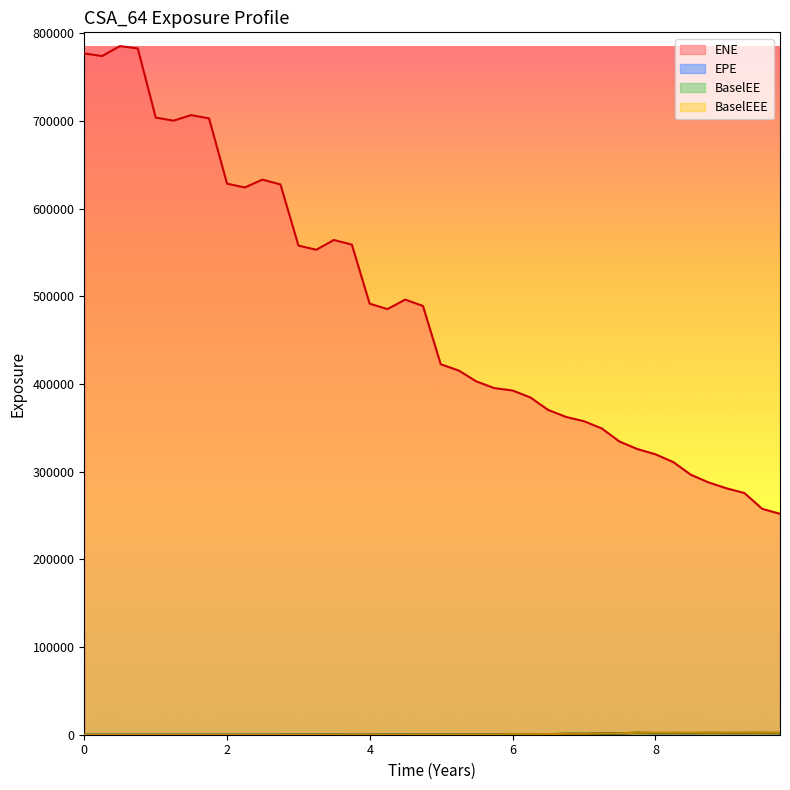

True or false: BaselEEE and BaselEE cross at least once.

False